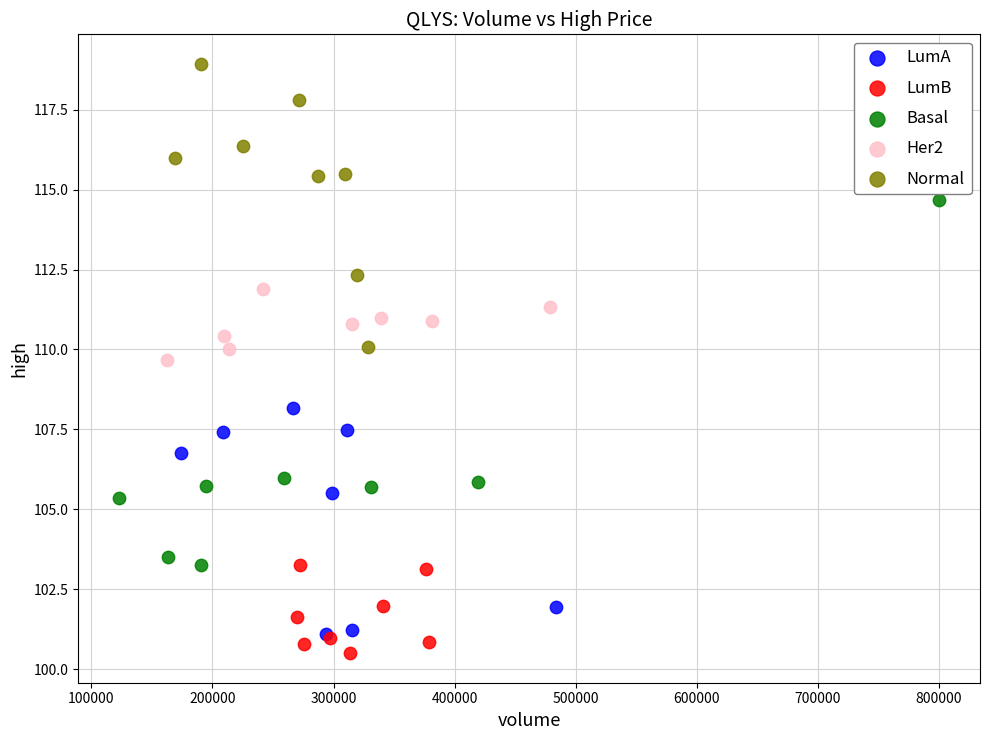

Which series contains the lowest Y value?

LumB